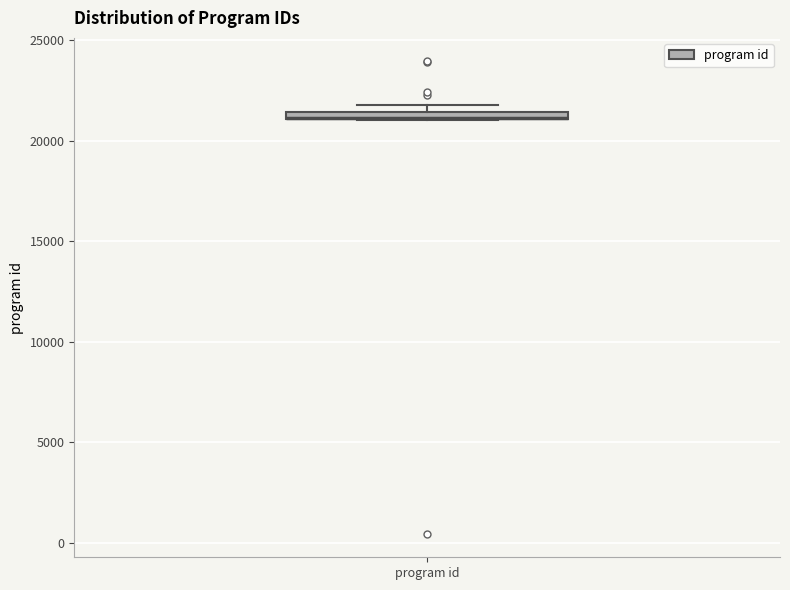

Where is the upper edge of the box for program id on the y-axis? The values are not printed on the chart, so give them approximately, as read against the axis.

21500